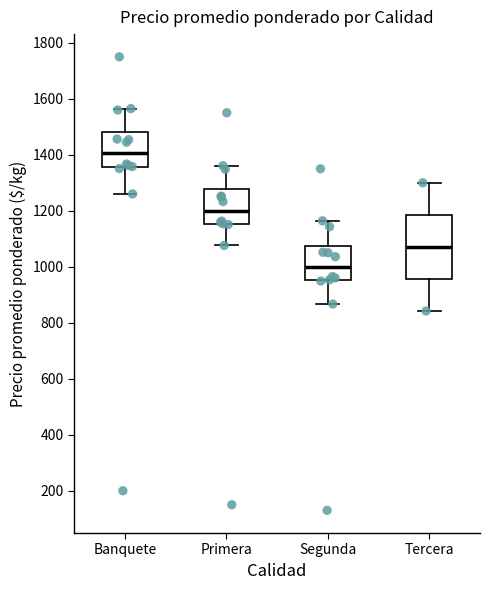

Which box has the highest median line?

Banquete